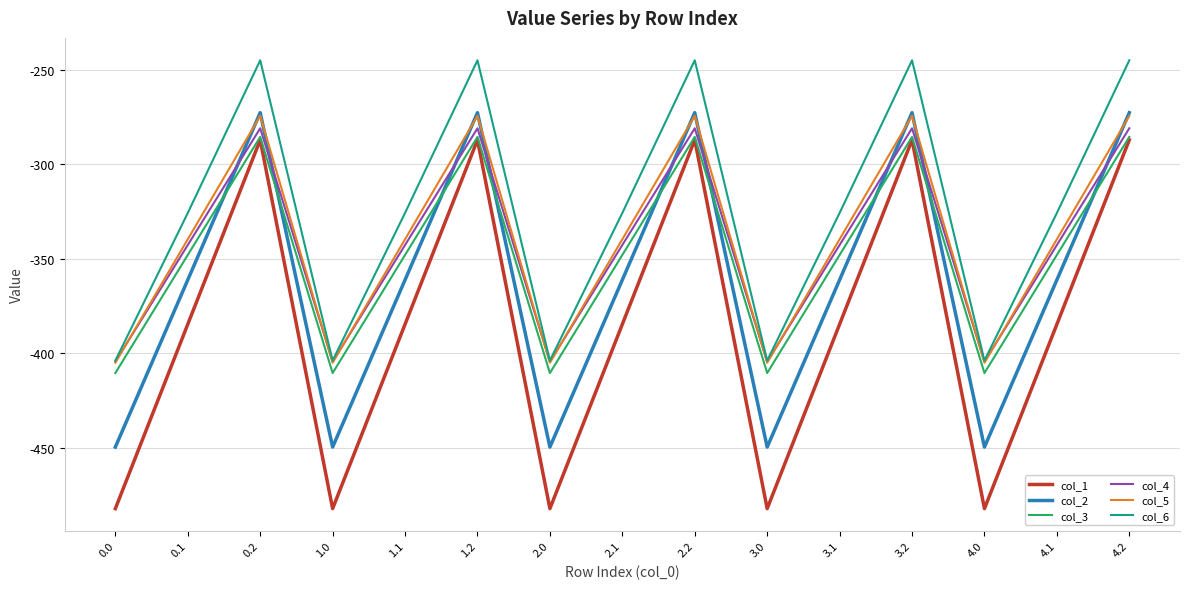

Does the chart display data point markers on the line(s)?

No